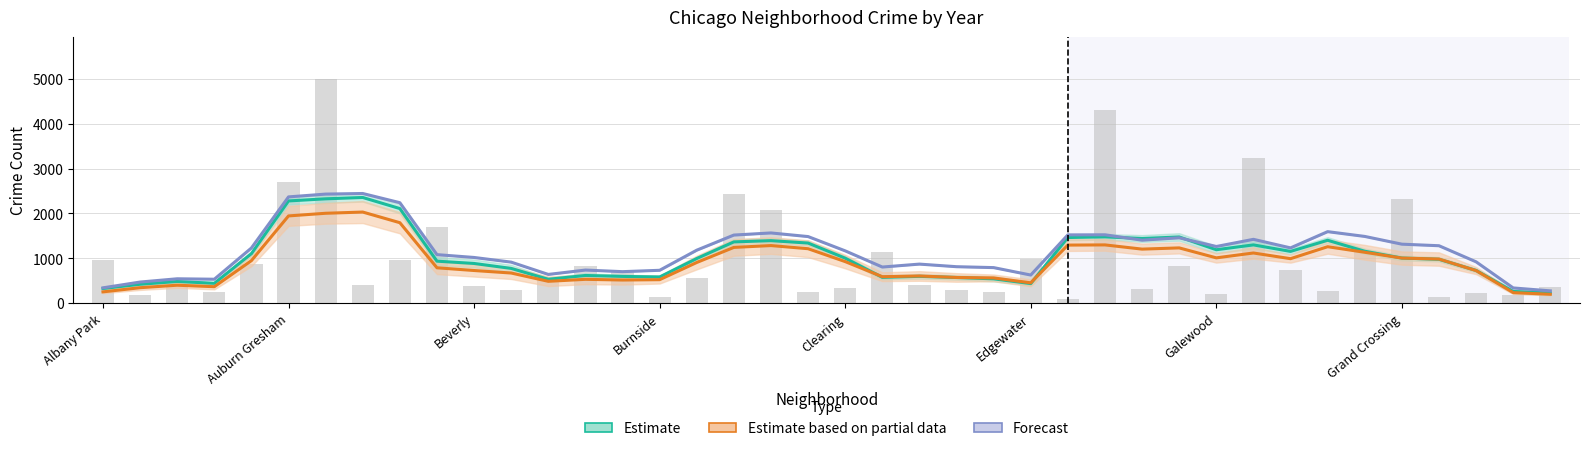

How many categories are shown in the chart?

40